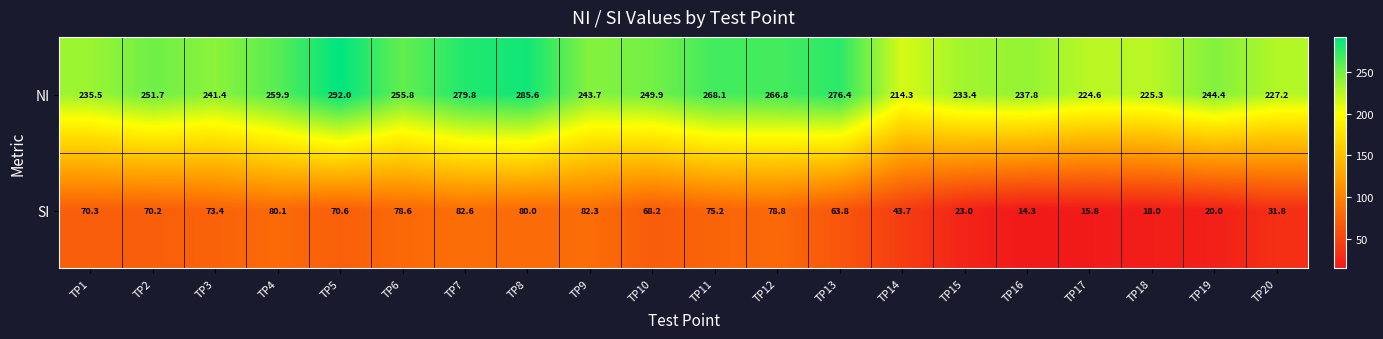

The value of NI at TP16 is 237.8. True or false?

True